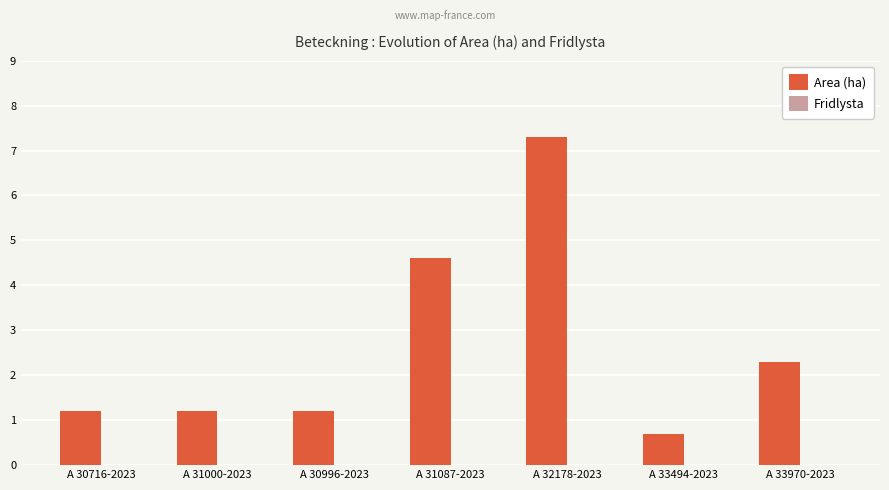

What is the approximate value at A 30996-2023?

1.2